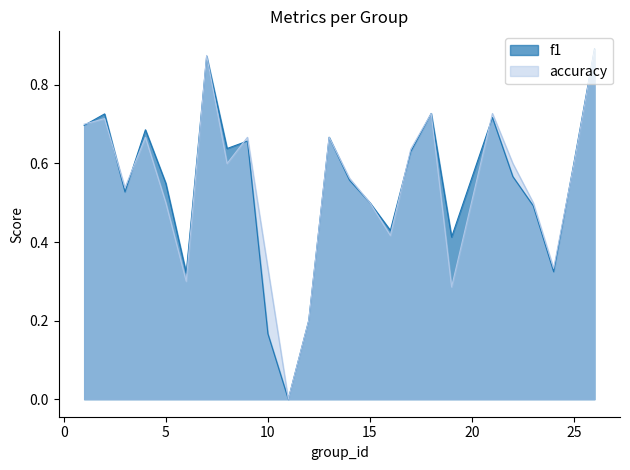

What are all the series names shown in the legend?

f1, accuracy